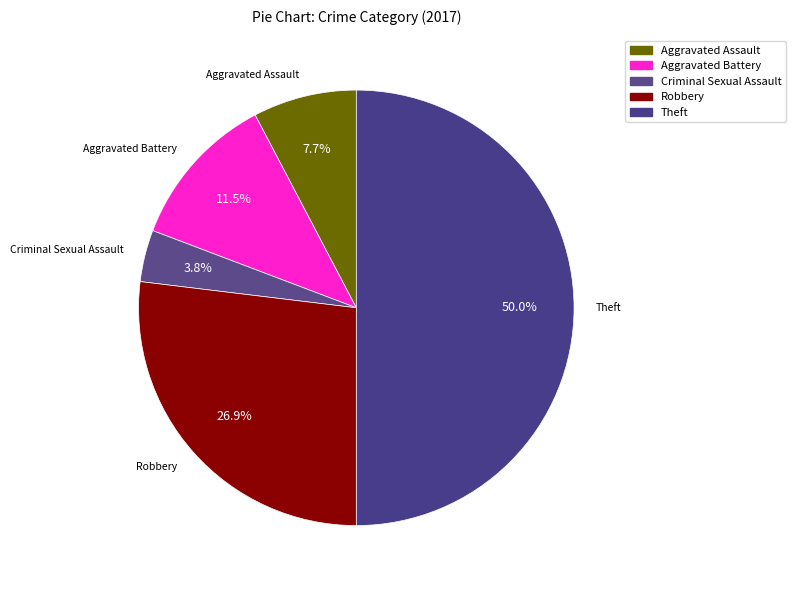

Is Criminal Sexual Assault the majority of the pie?

No